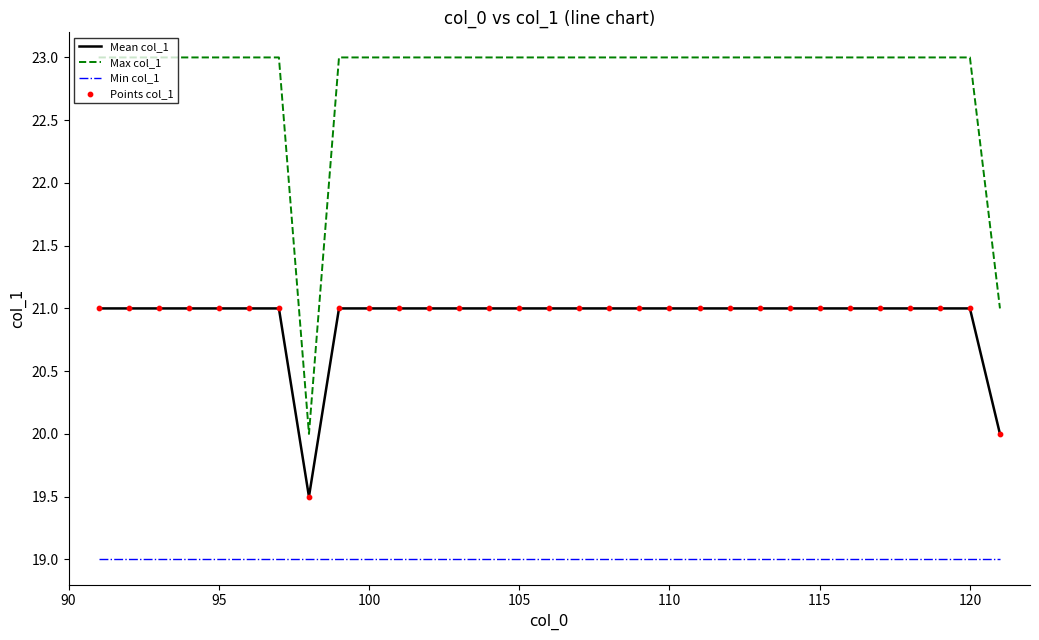

Which series has the largest range (max minus min)?

Max col_1